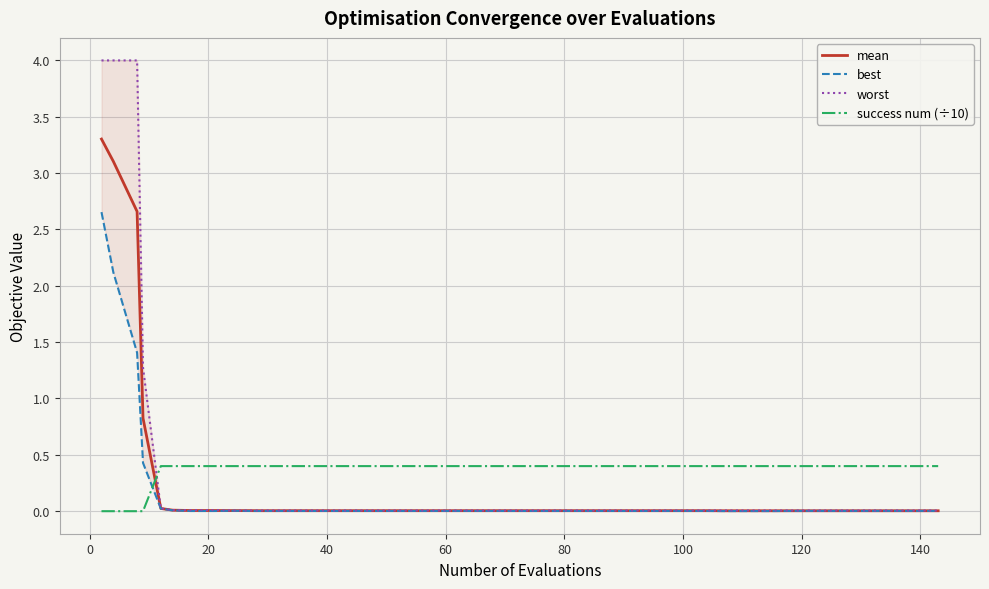

True or false: mean and success num (÷10) intersect in this chart.

True